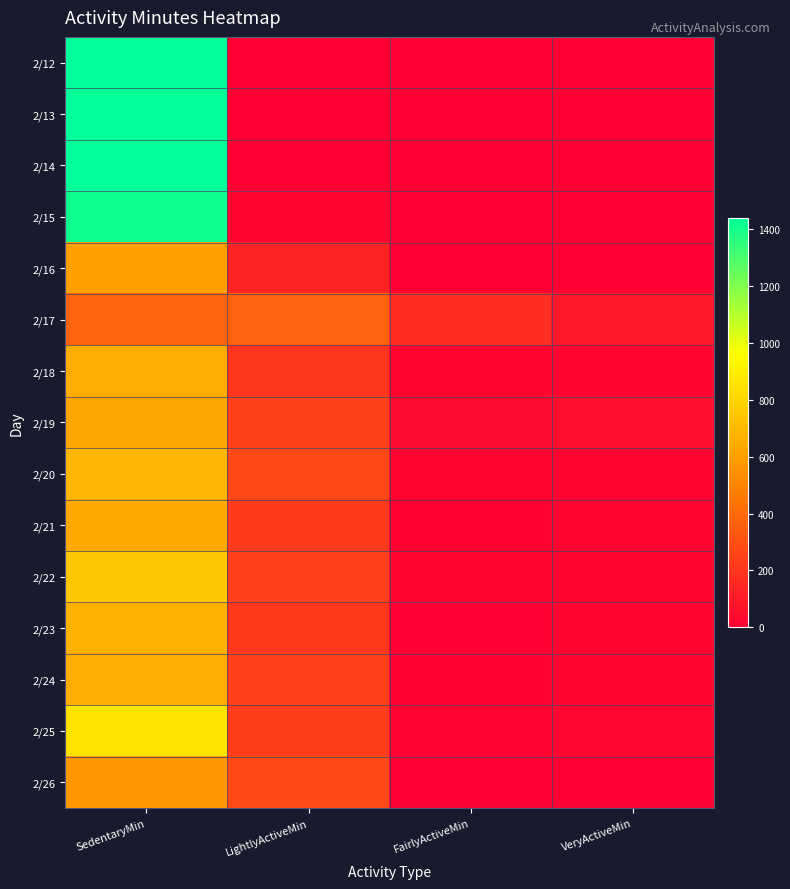

What is the difference between the highest and lowest values at LightlyActiveMin?

367